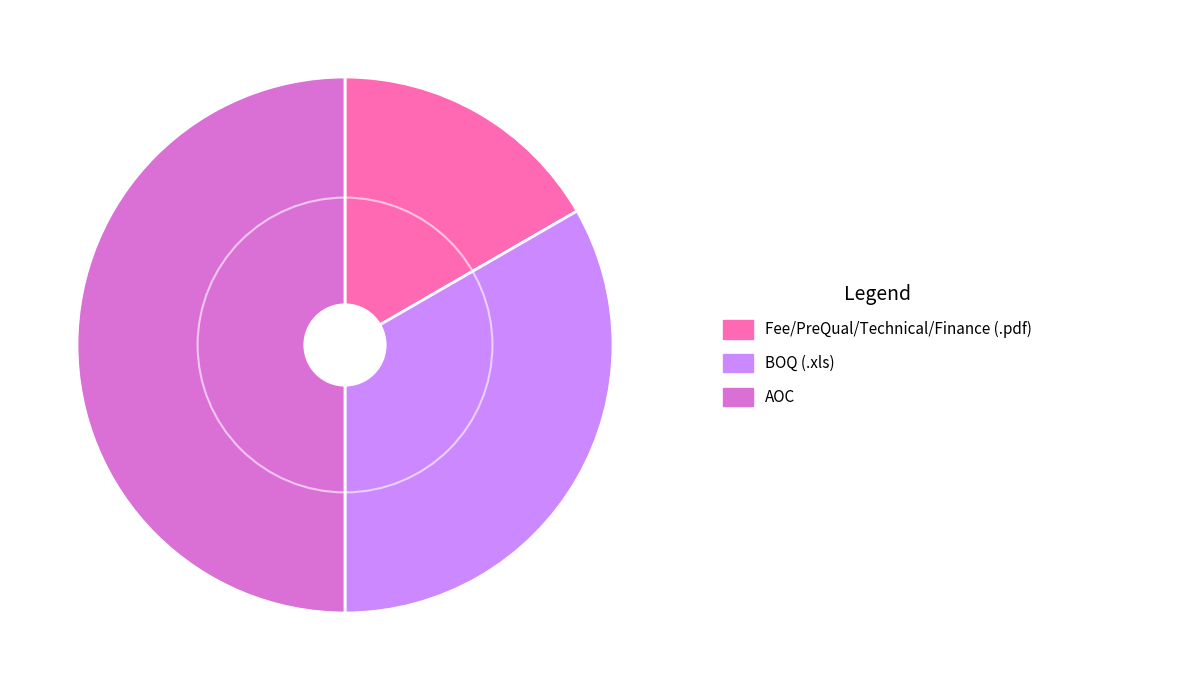

How many slices are in this pie chart?

3